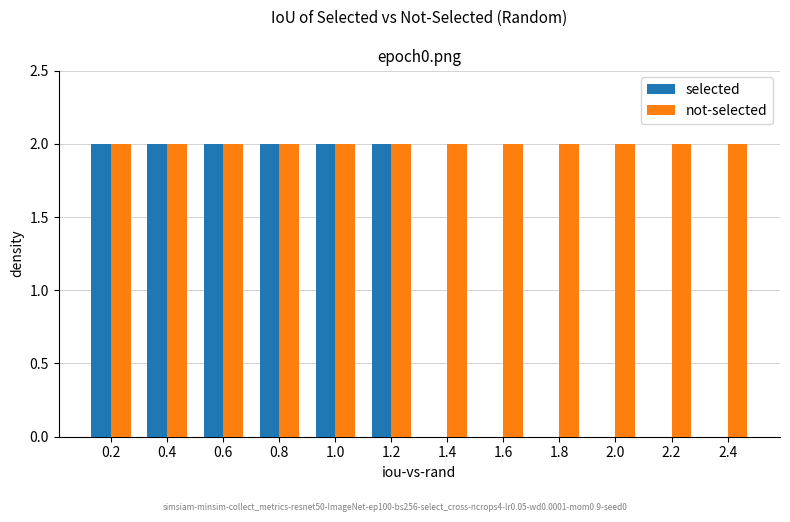

Is the value of not-selected at 1.6 greater than the value of selected at 1.8?

Yes